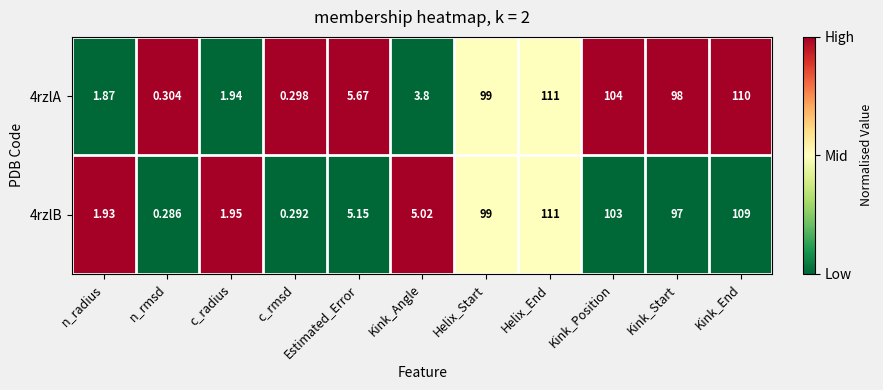

At which label does 4rzlA reach its minimum?

c_rmsd